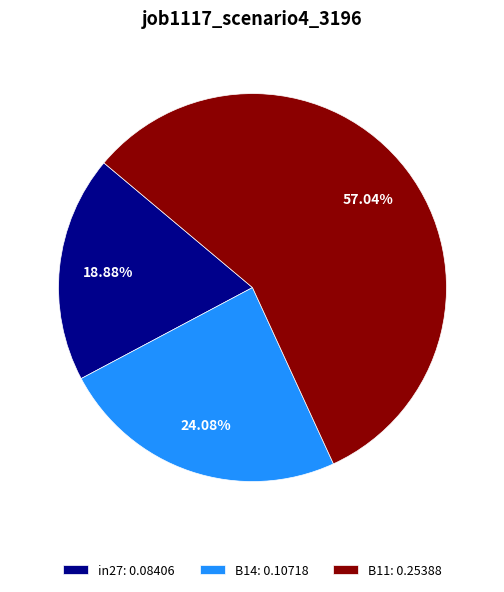

Which slice represents more than half of the pie?

B11